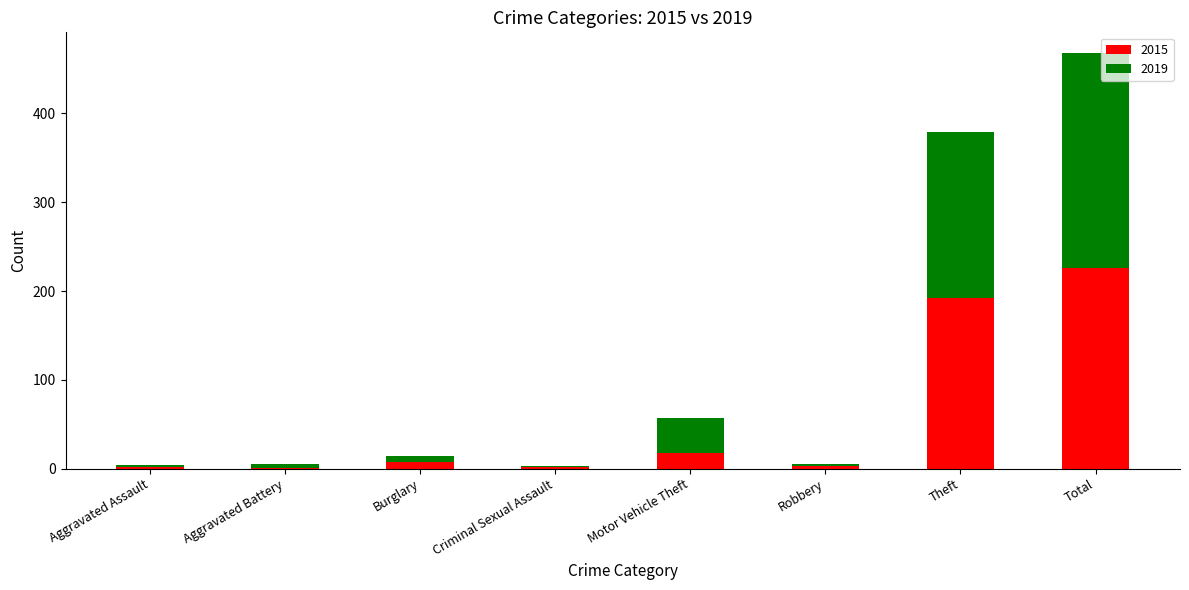

What is the total value across all series at Theft?

379